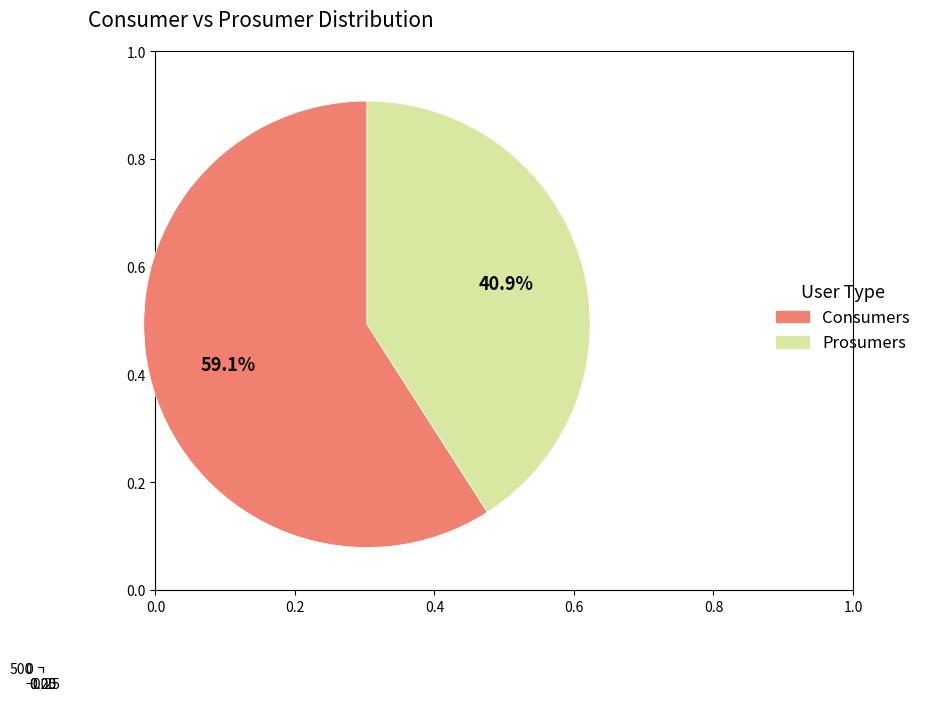

Between Prosumers and Consumers, which is larger?

Consumers